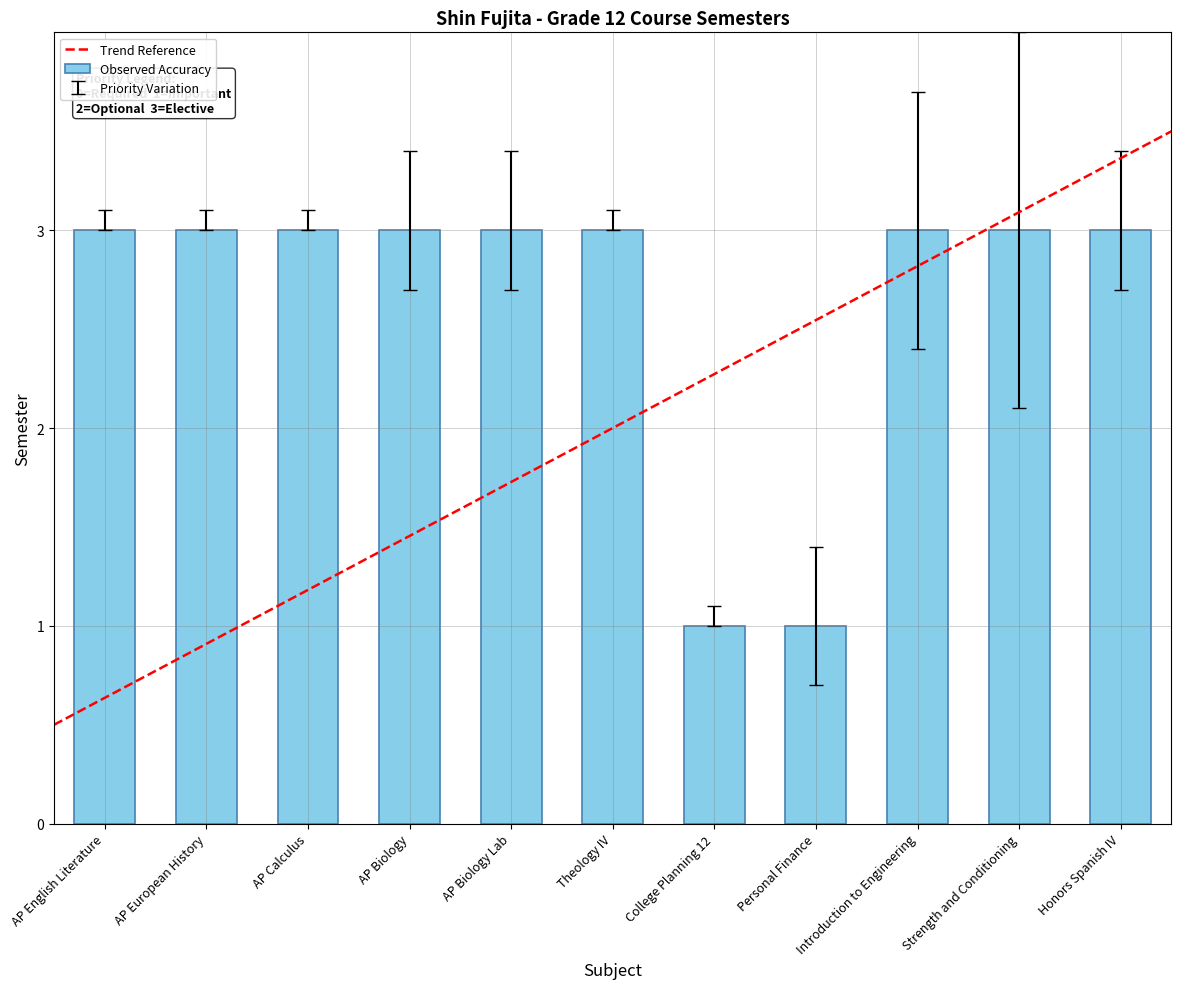

What is the ratio of the value at College Planning 12 to the value at AP European History?

0.3